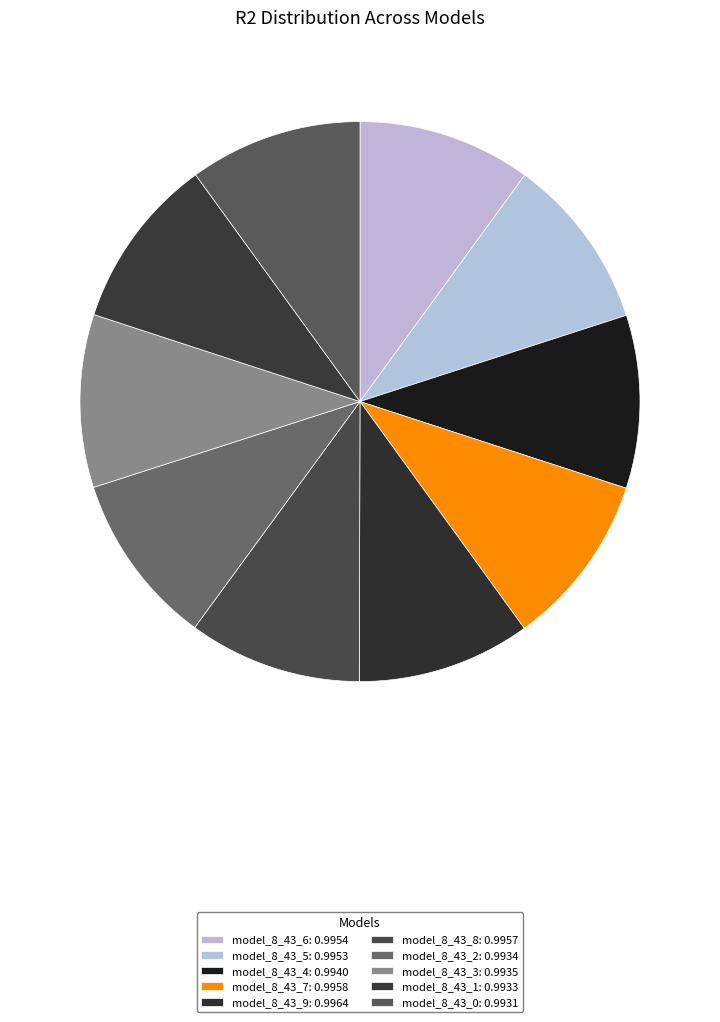

Is it true that model_8_43_2 is 24% of the pie?

False